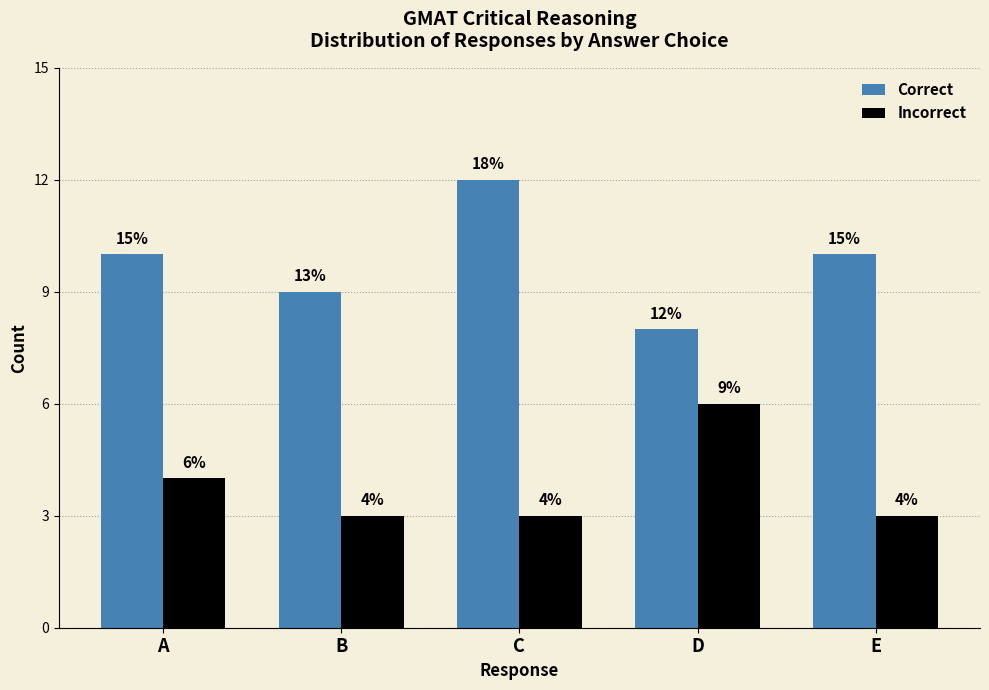

True or false: Correct has a value of 8 at D.

True